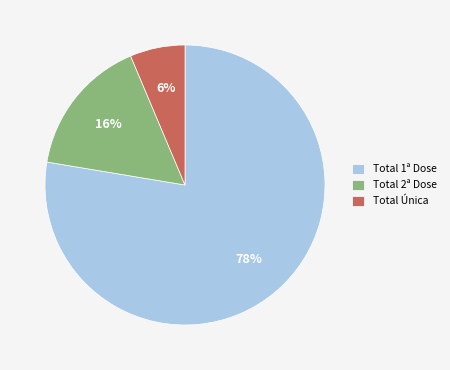

Between Total 2ª Dose and Total Única, which is larger?

Total 2ª Dose